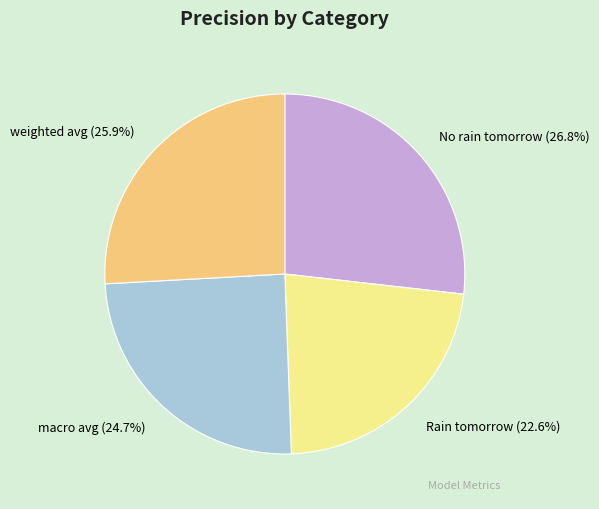

Is there a majority slice in this chart?

No